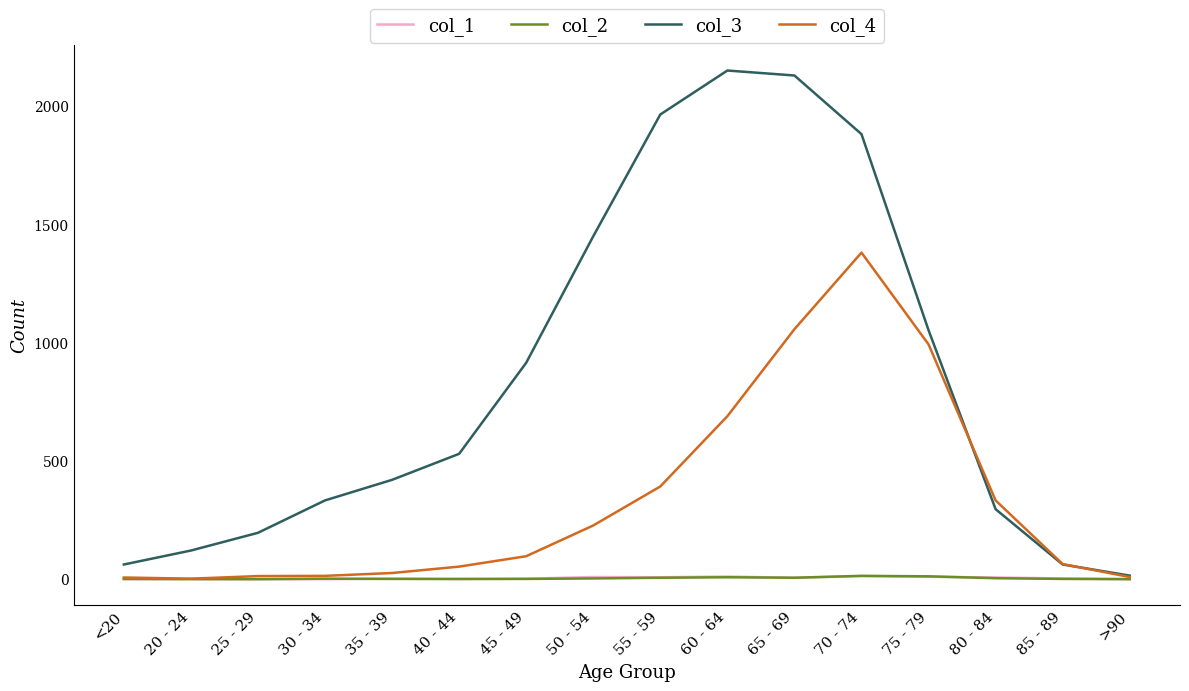

The value of col_1 at 55 - 59 is 8. True or false?

True